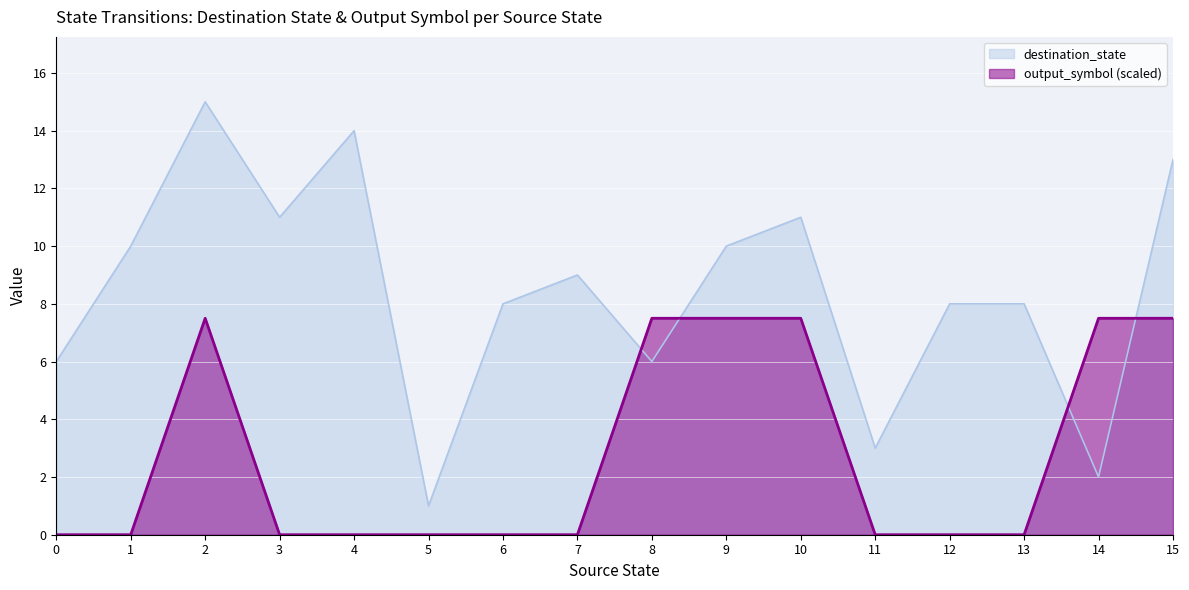

Does the chart display data point markers on the line(s)?

No